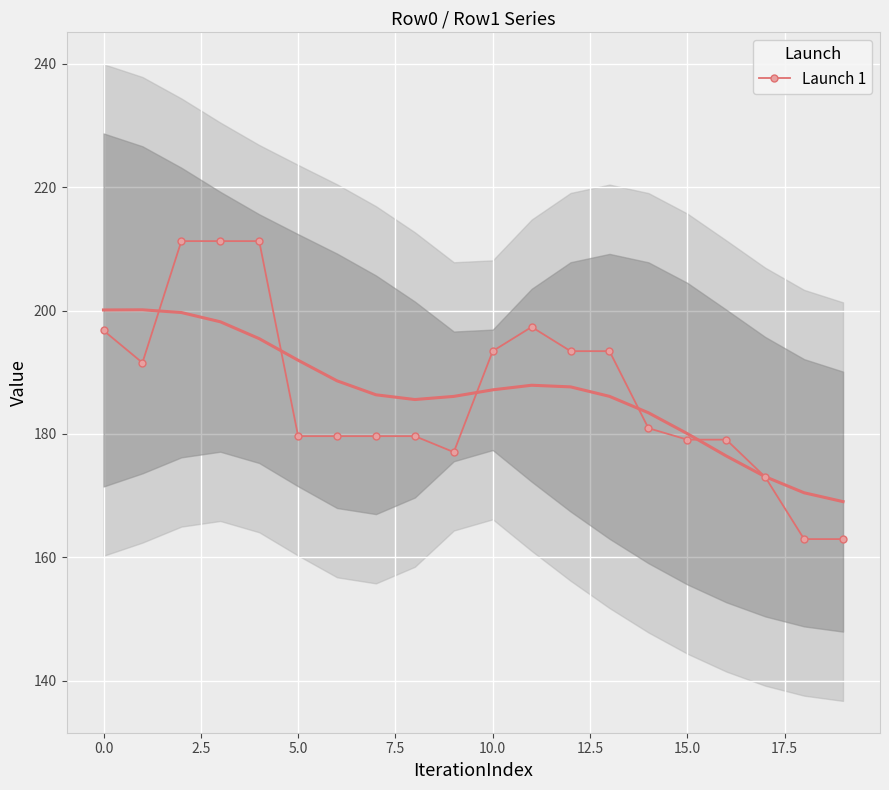

How many lines are shown in the chart?

1